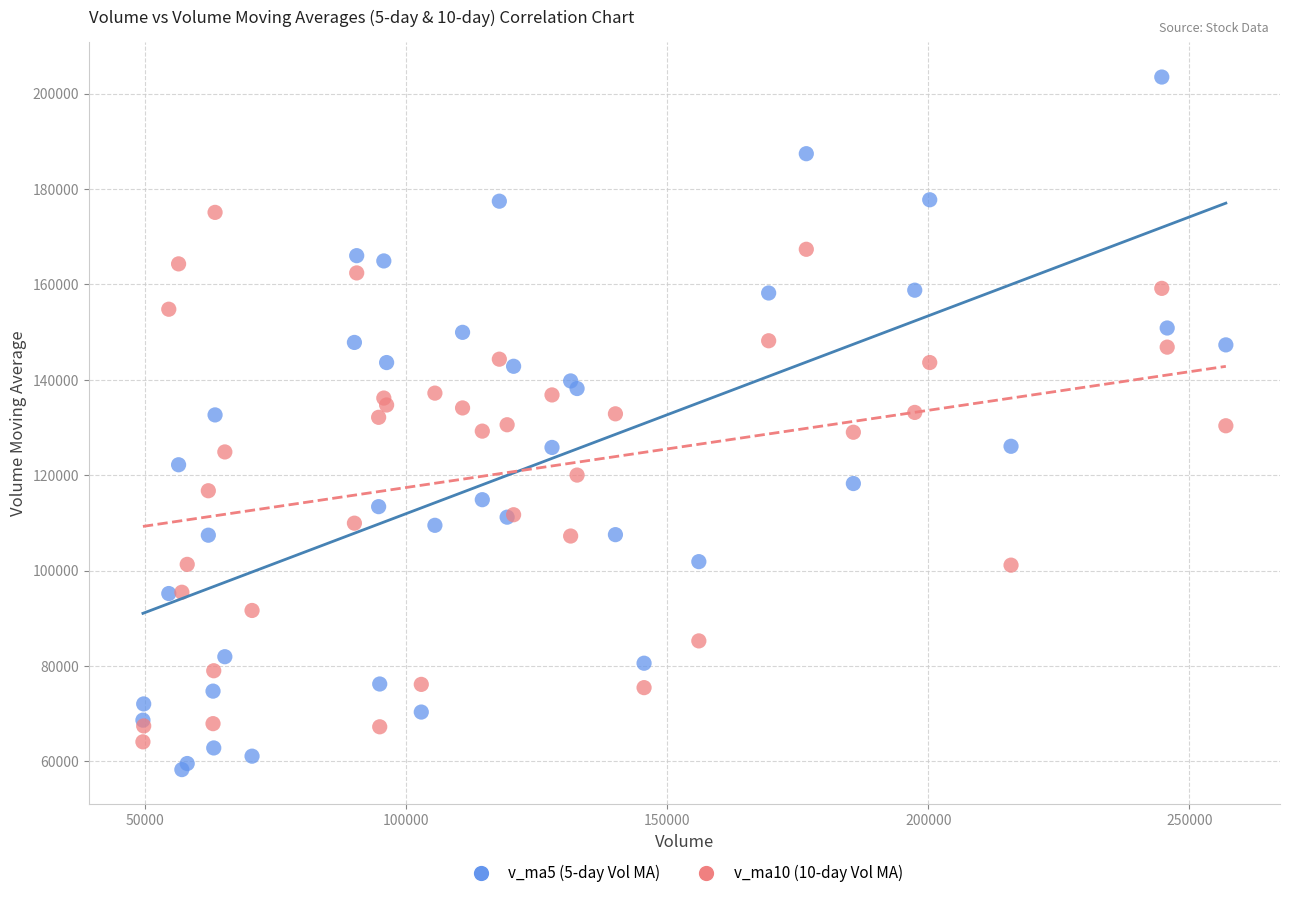

Which series reaches the maximum Y coordinate?

v_ma5 (5-day Vol MA)